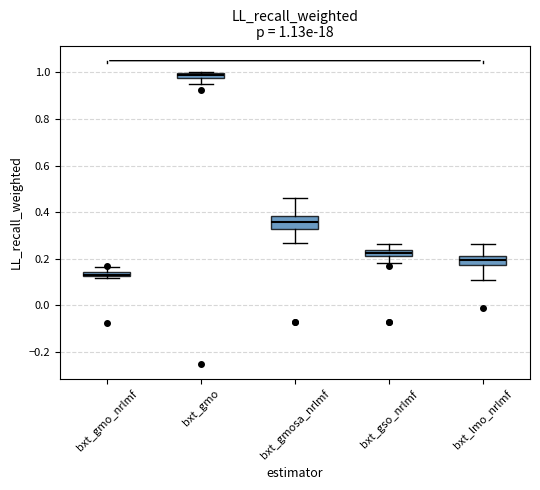

Which box has the highest median line?

bxt_gmo